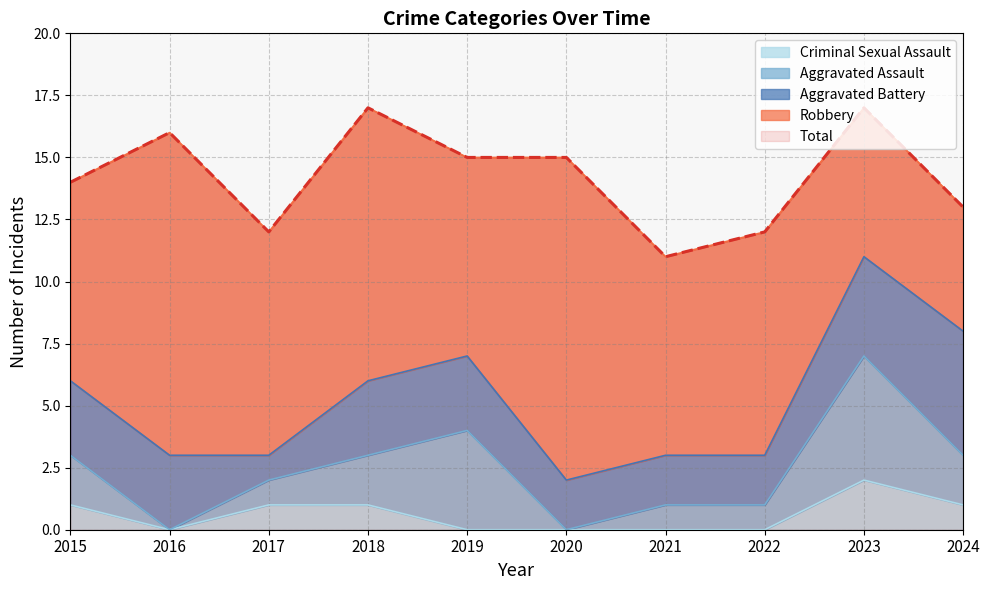

What are all the series names shown in the legend?

Aggravated Assault, Aggravated Battery, Criminal Sexual Assault, Robbery, Total